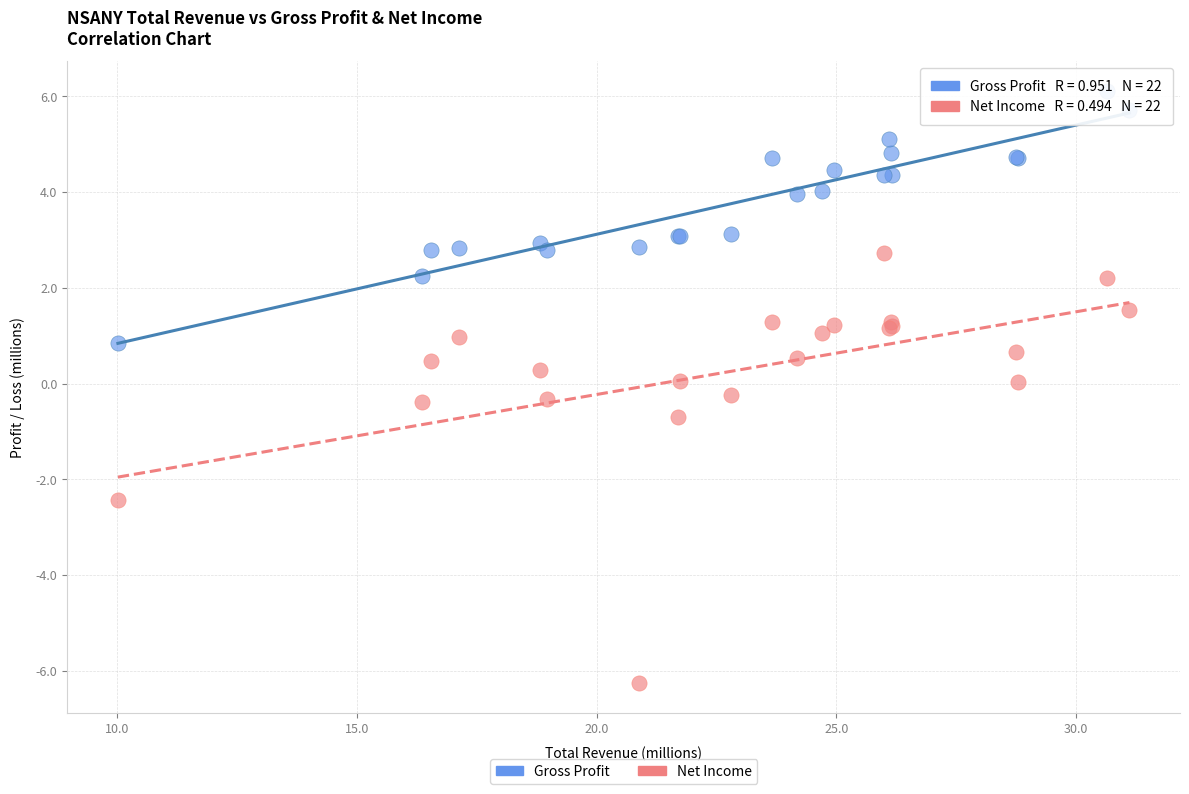

What are all the series names shown in the legend?

Gross Profit, Net Income